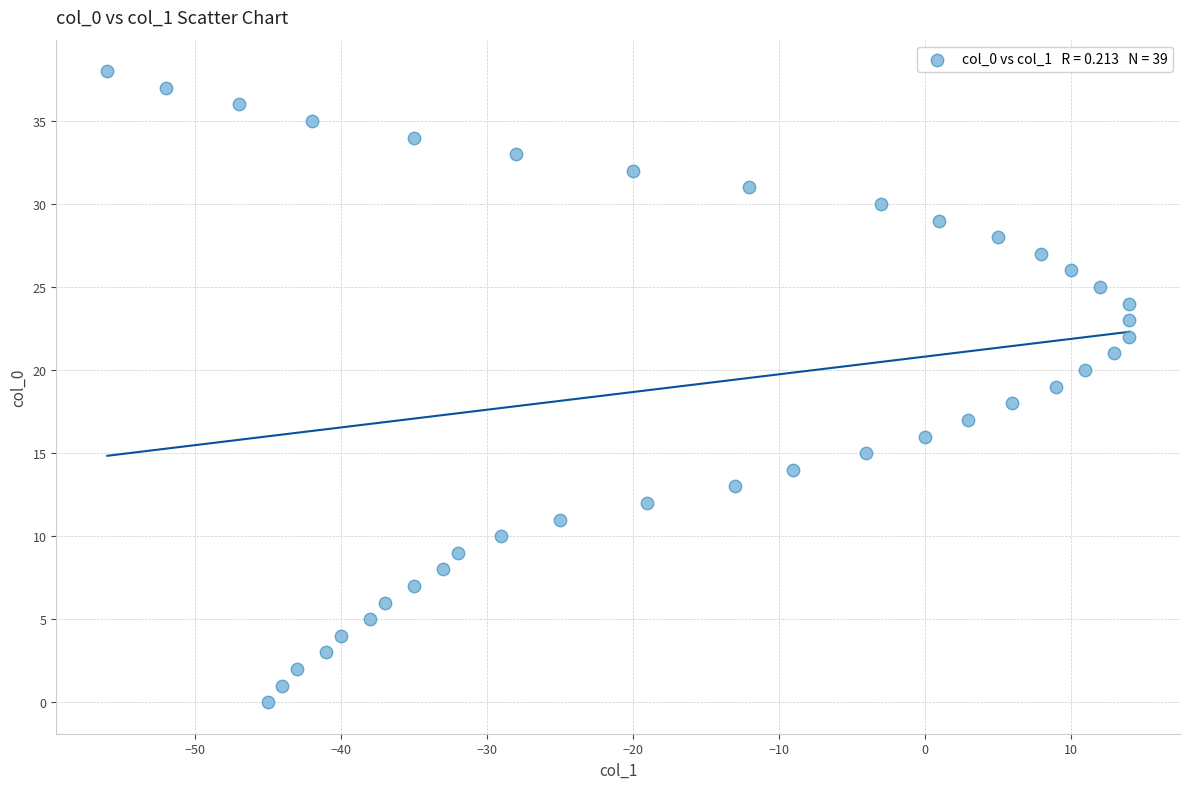

What is the range of Y values (max minus min)?

38